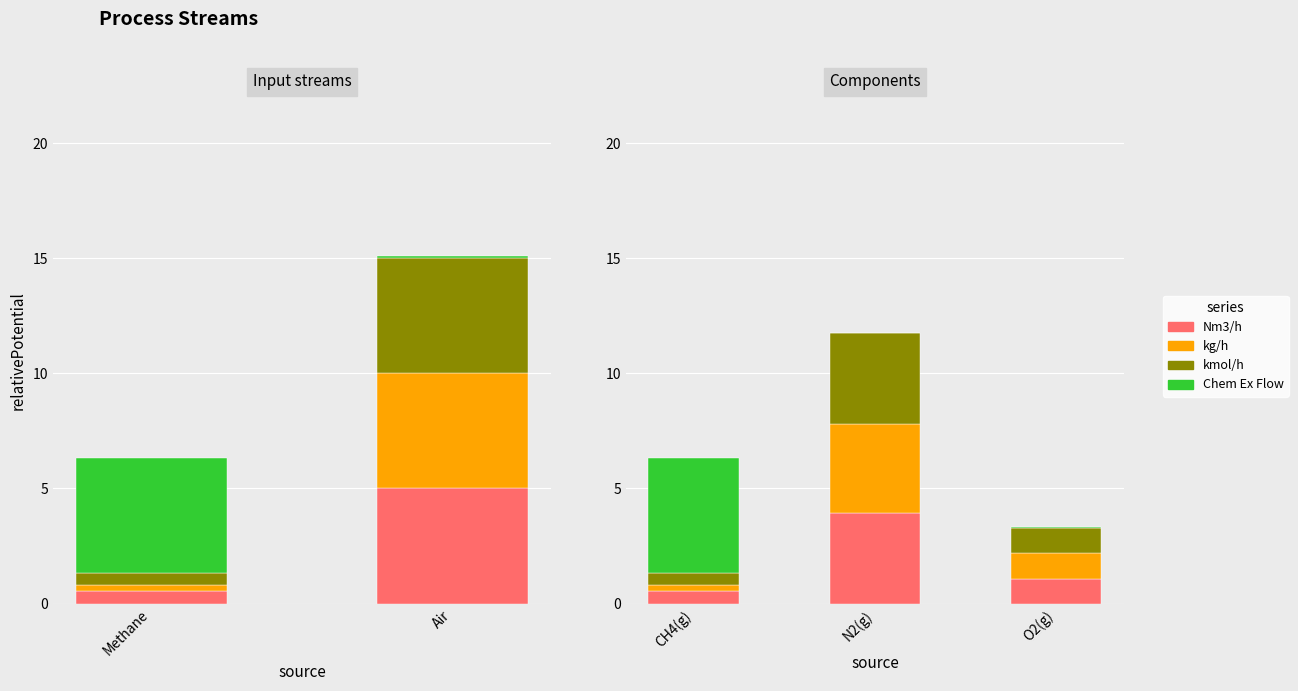

What is the average value of the Nm3/h series?

1.8